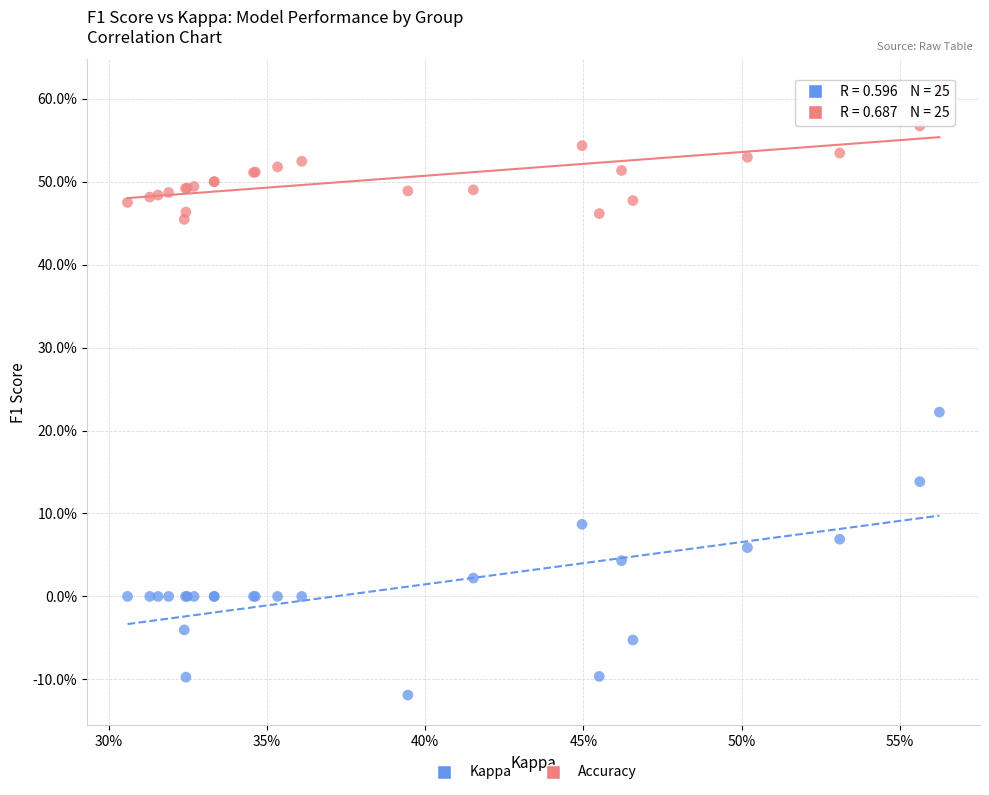

Which series contains the lowest Y value?

Kappa